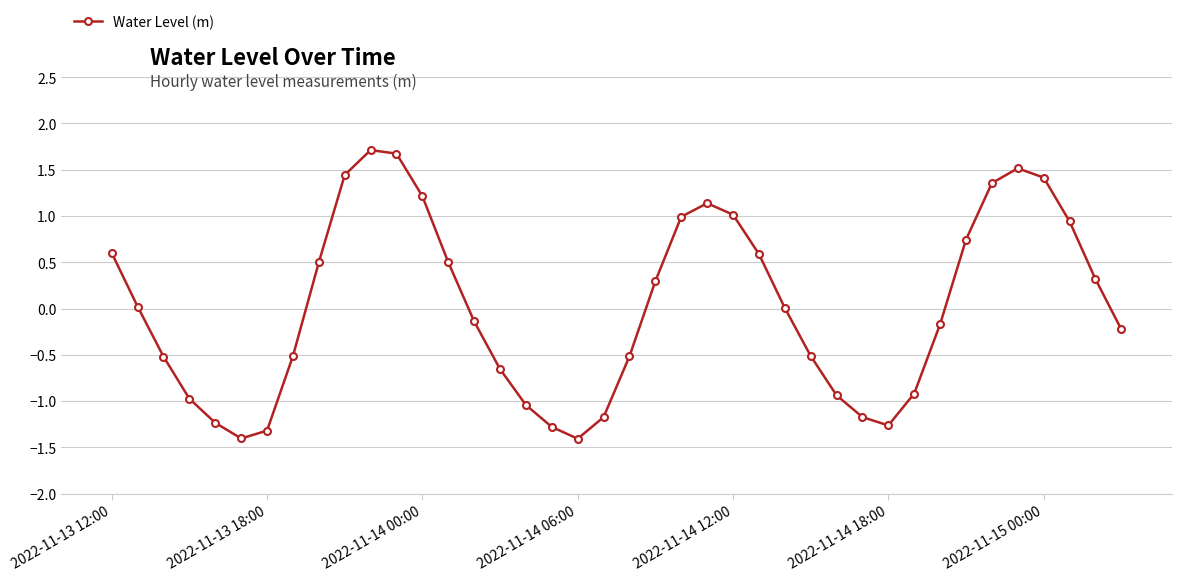

What is the greatest value displayed?

1.7